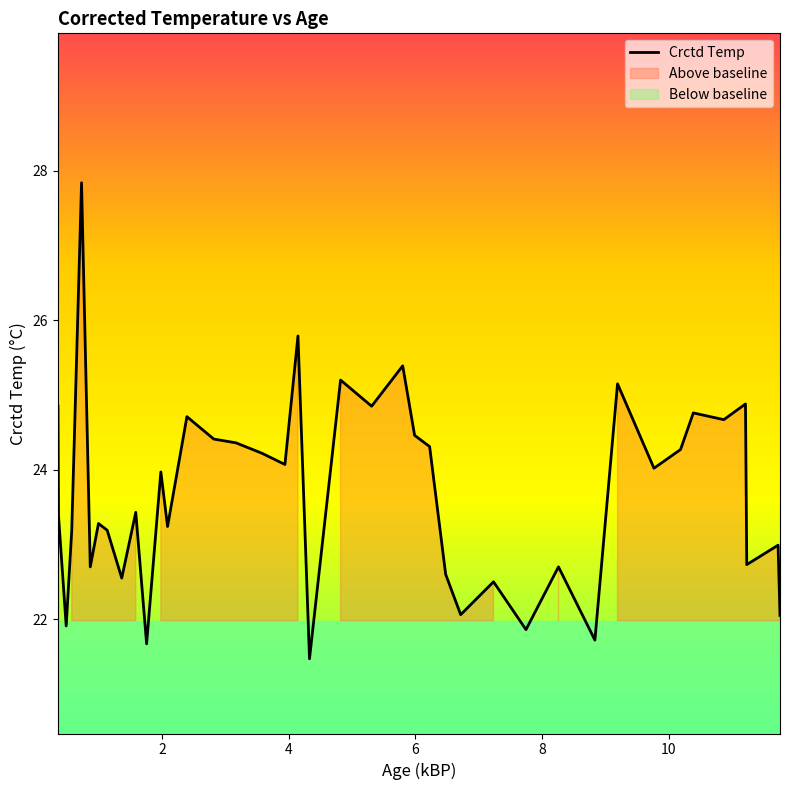

How many series are shown in this chart?

1